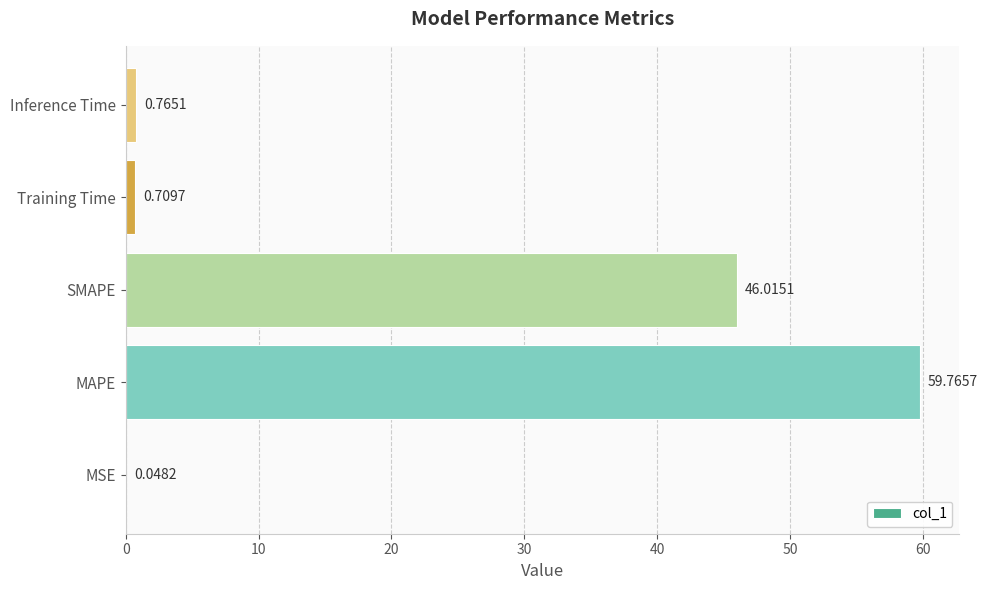

Are the bars horizontal?

Yes